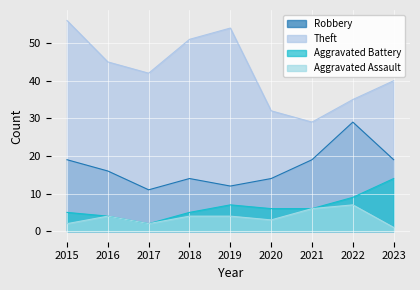

Rank the categories by Robbery value from lowest to highest.

2017, 2019, 2018, 2020, 2016, 2015, 2021, 2023, 2022